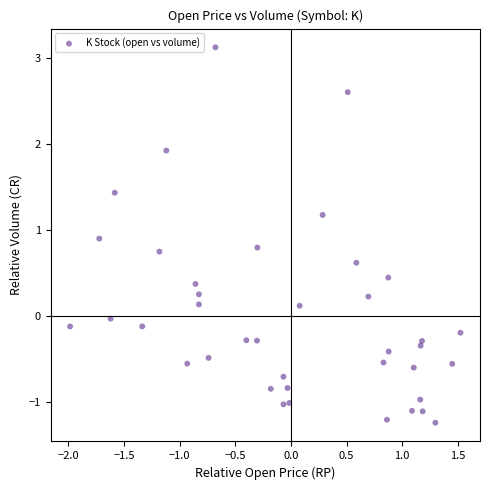

What is the range of Y values (max minus min)?

4.4